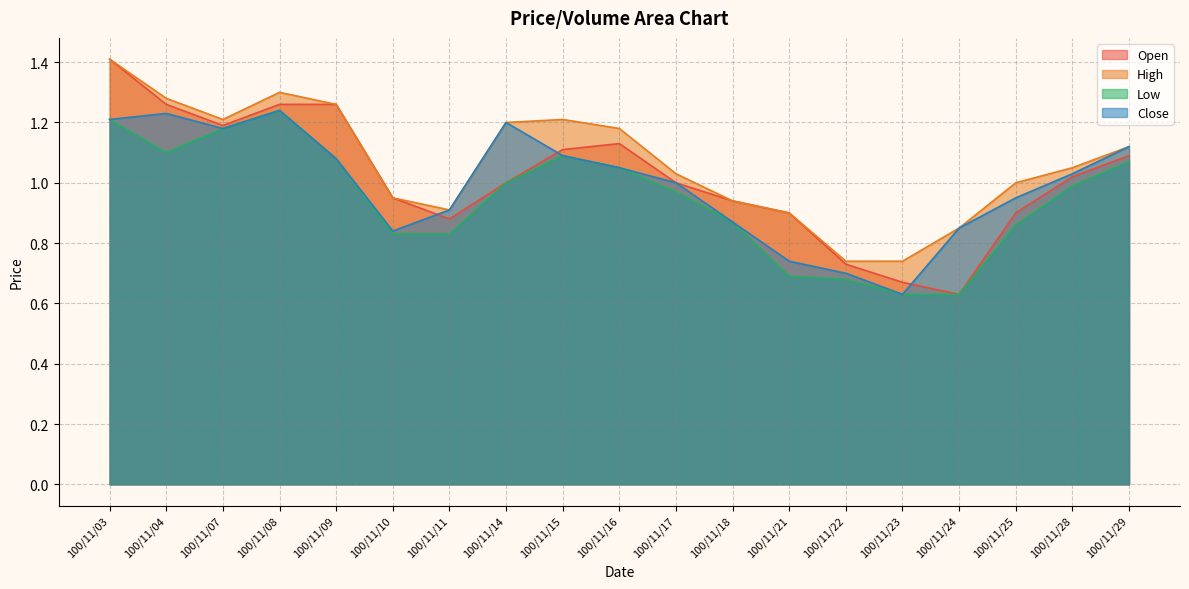

Which has a higher value, 100/11/08 or 100/11/07?

100/11/08